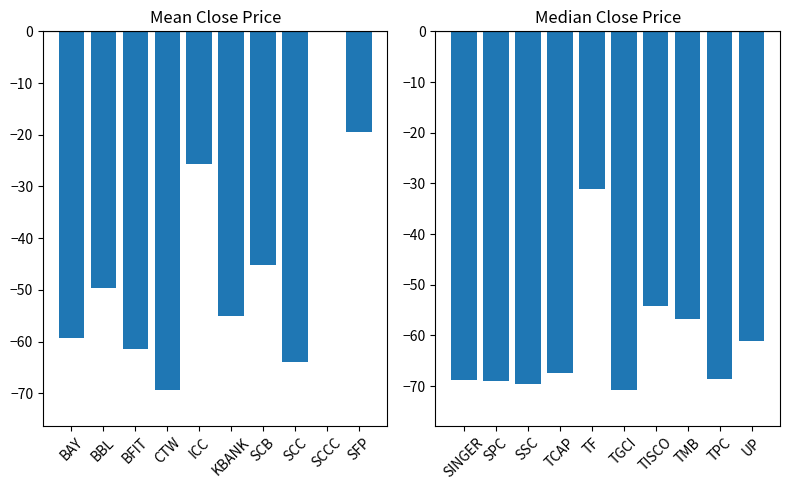

Where does the data first go above -67?

TF